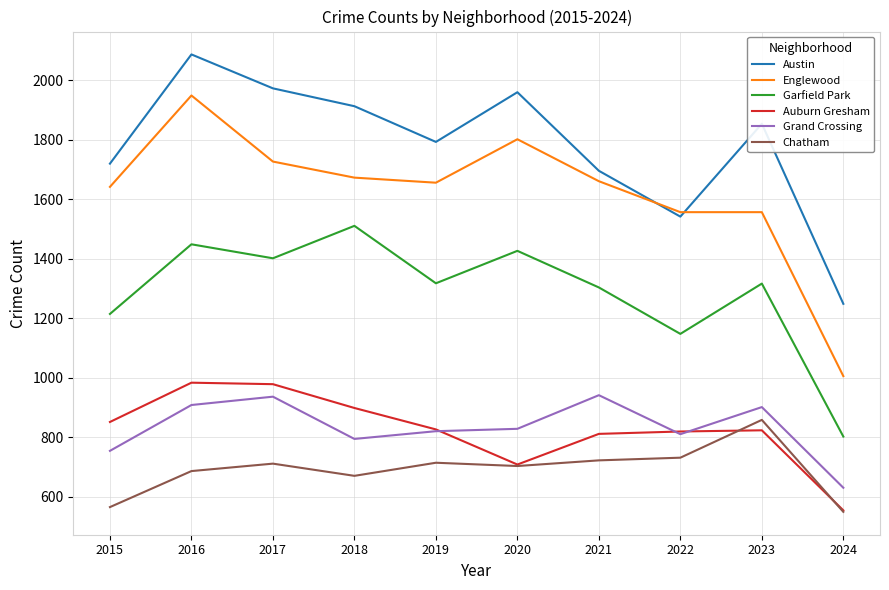

How many values in the Grand Crossing series are below 828?

5